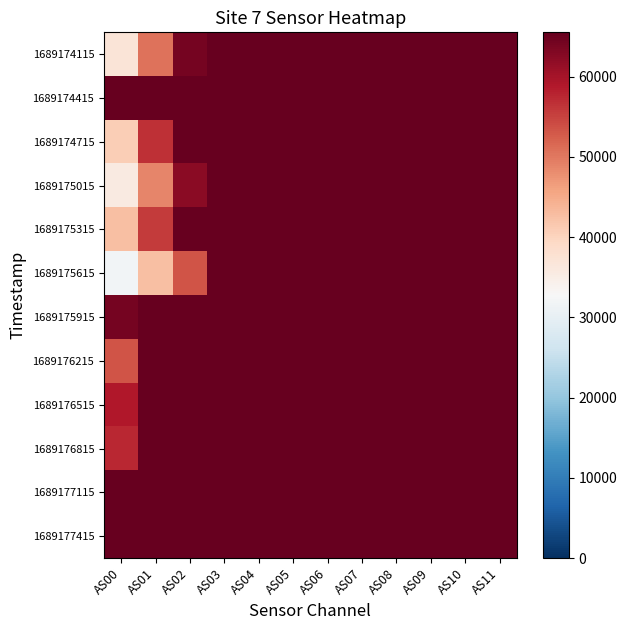

Which series changed the most between AS02 and AS05?

1689175615